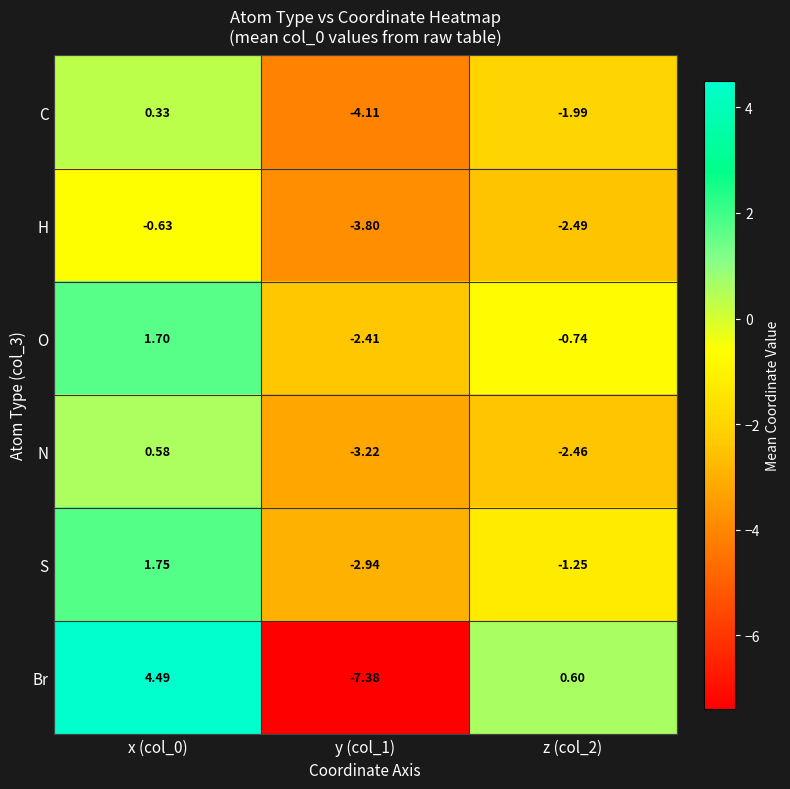

Which series changed the most between y (col_1) and z (col_2)?

Br